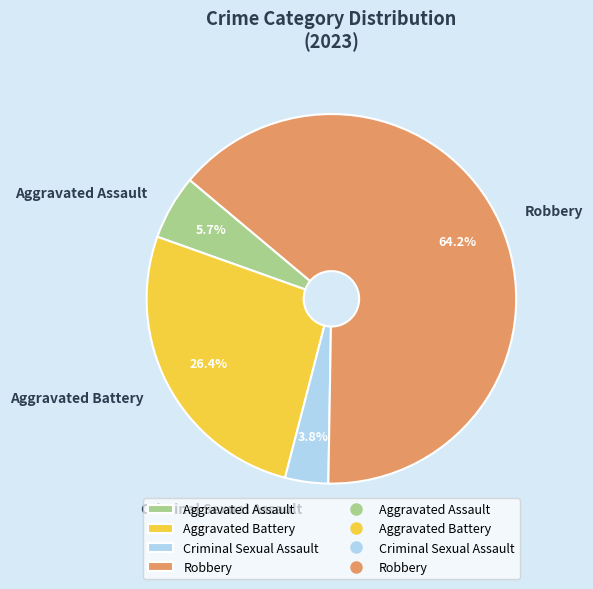

The Aggravated Battery slice represents 18% of the pie. True or false?

False